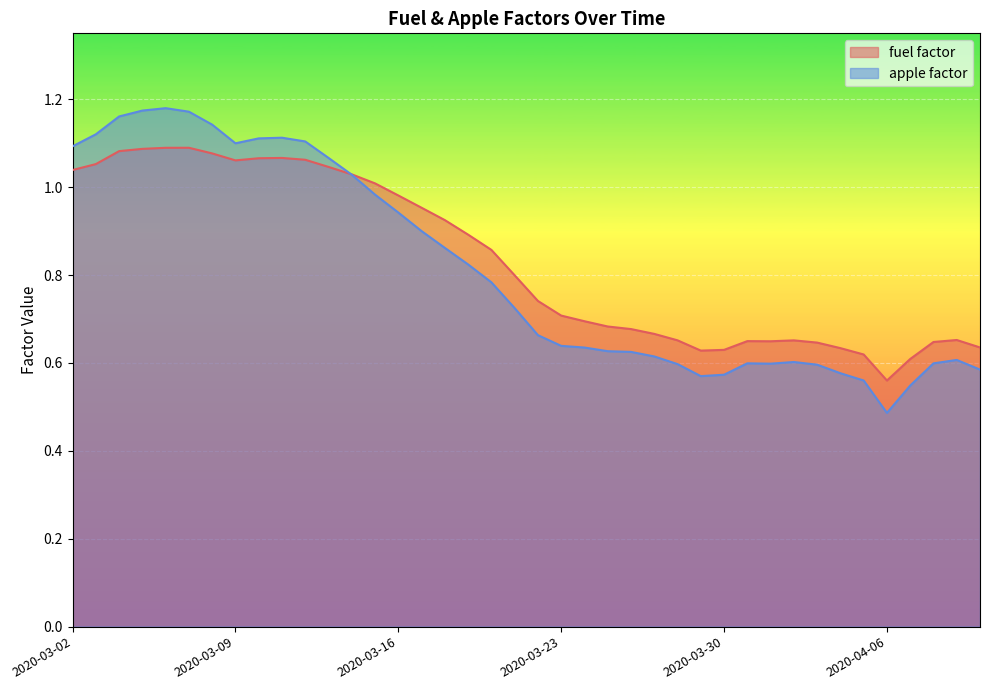

What is the total value across all series at 2020-03-15?

2.0